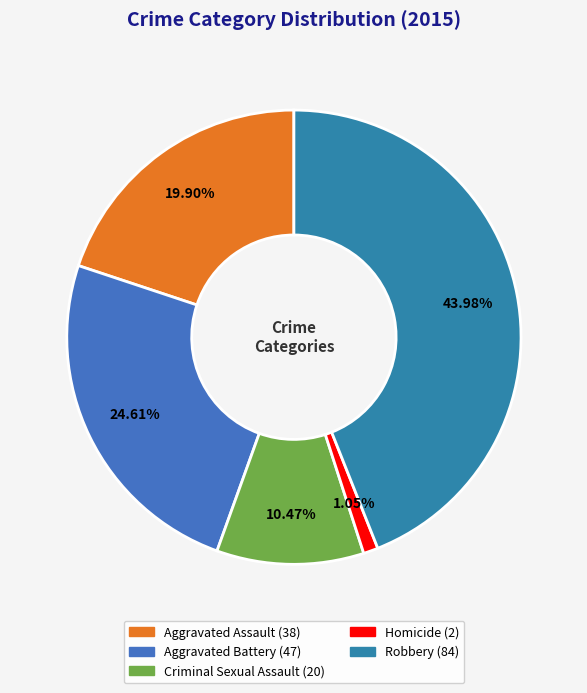

Count the number of slices in the pie.

5